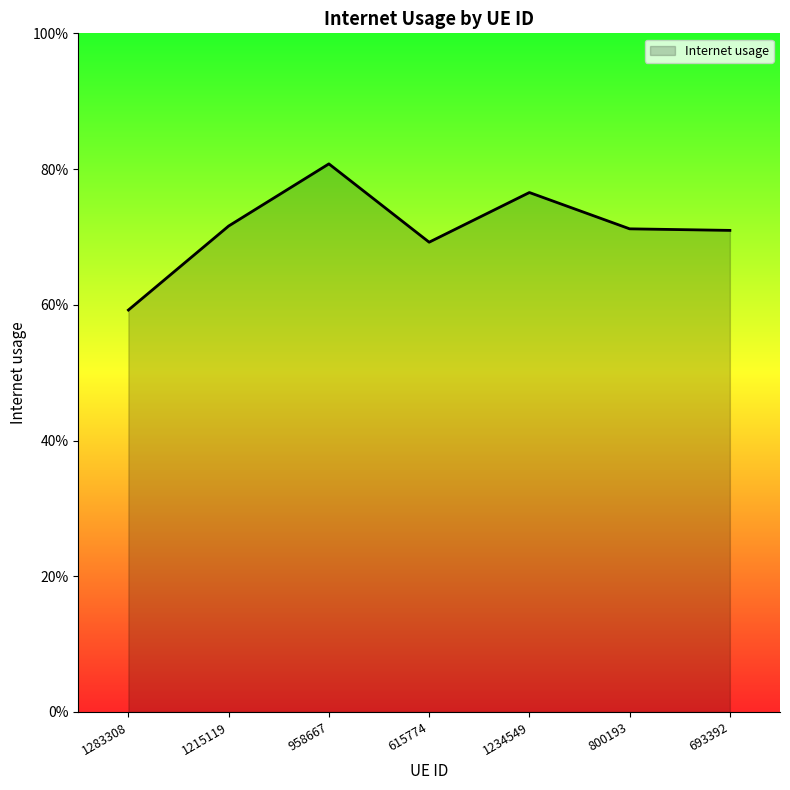

Rank the categories by value from lowest to highest.

1283308, 615774, 693392, 800193, 1215119, 1234549, 958667